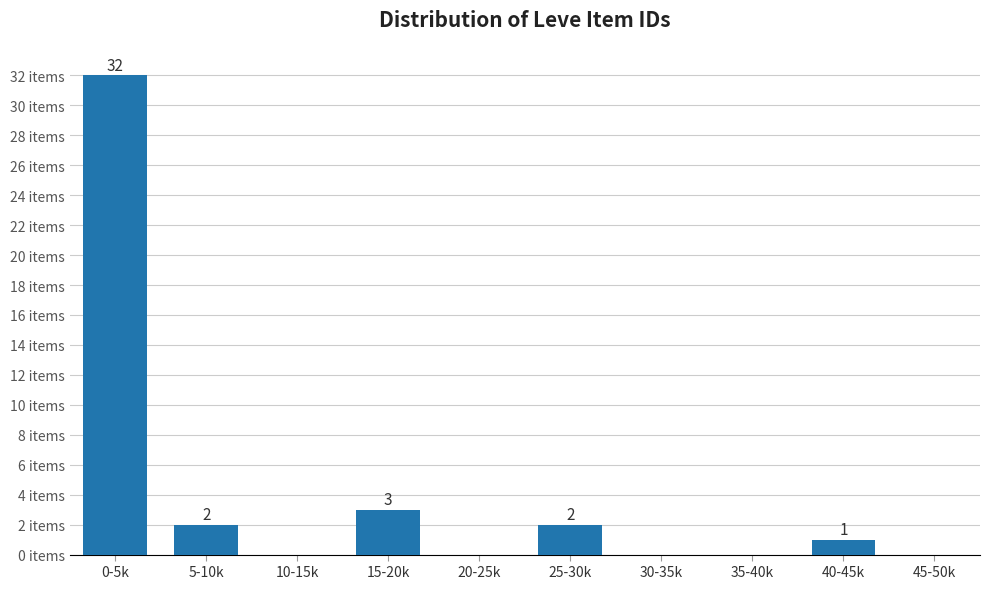

At which label is the value closest to 16?

15-20k